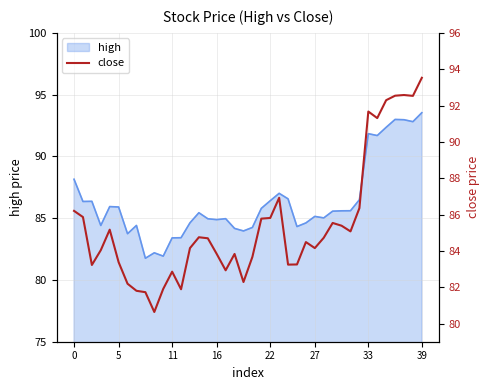

Does the chart display data point markers on the line(s)?

No